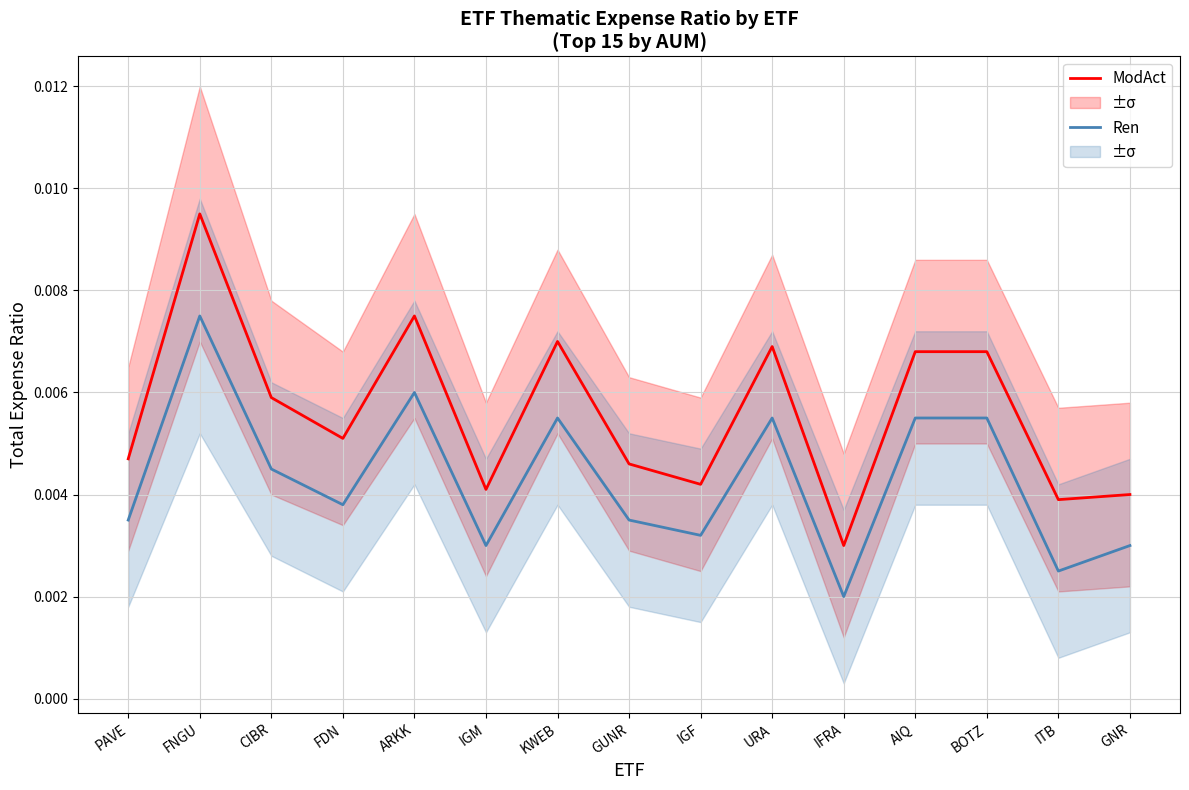

Between ARKK and ITB, which series saw the biggest shift?

ModAct